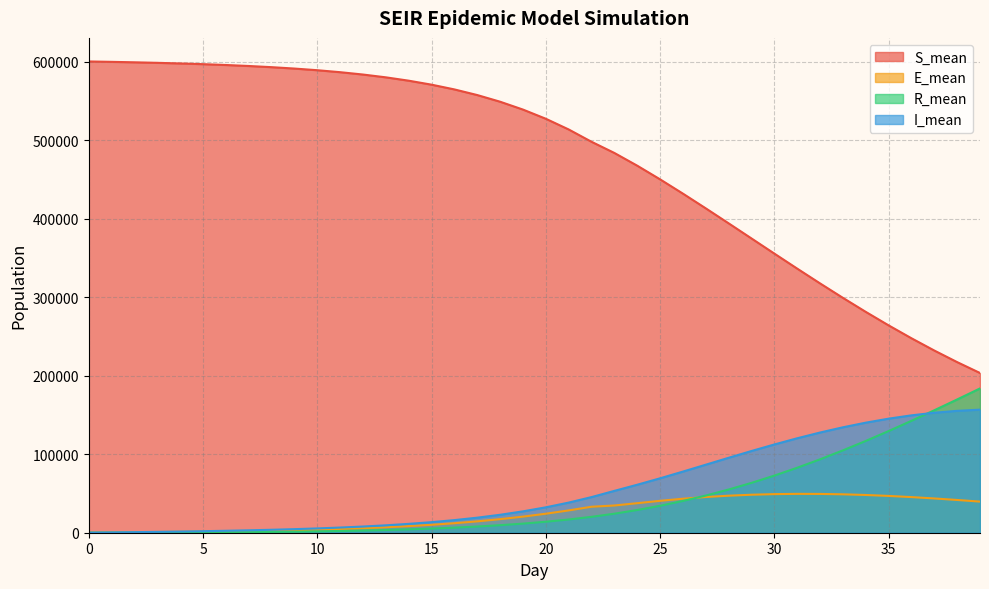

Rank the series by their maximum value, from lowest to highest.

E_mean, I_mean, R_mean, S_mean